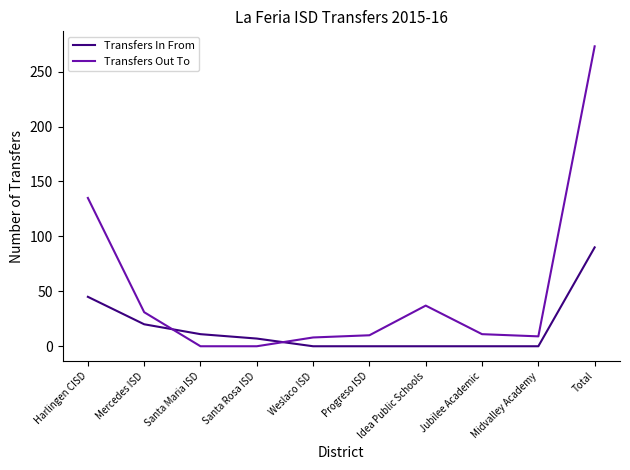

What position from the left is Jubilee Academic?

8